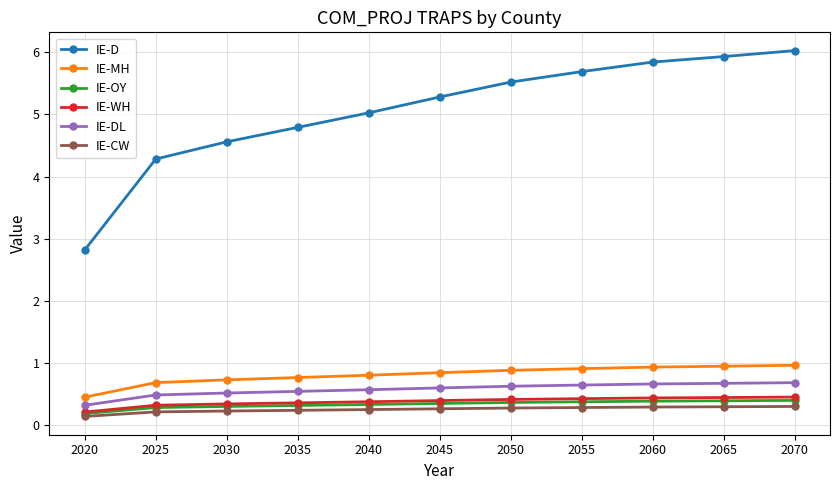

True or false: IE-DL and IE-OY cross at least once.

False